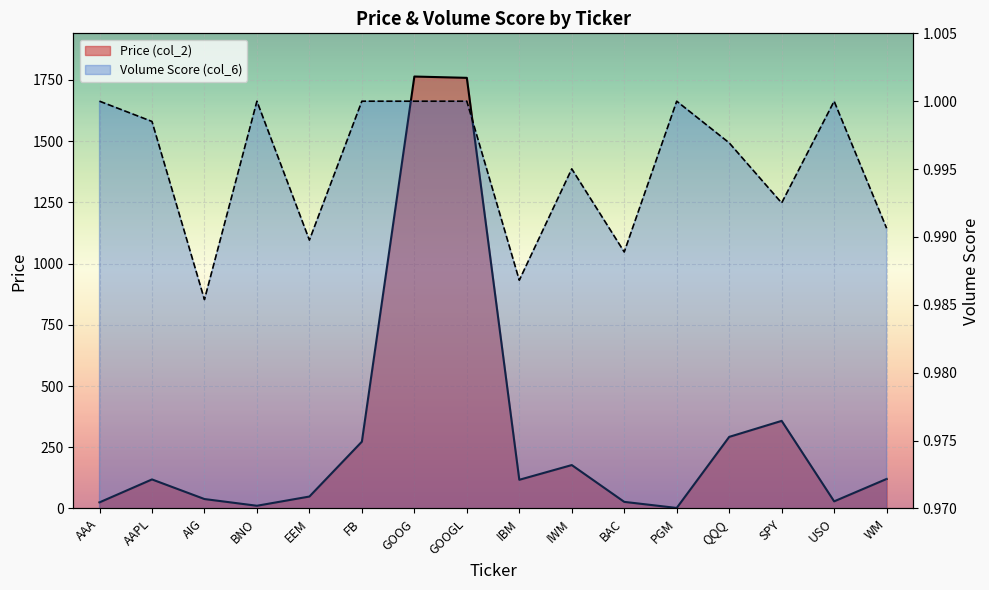

The value of Price (col_2) at AAPL is 29.5. True or false?

False